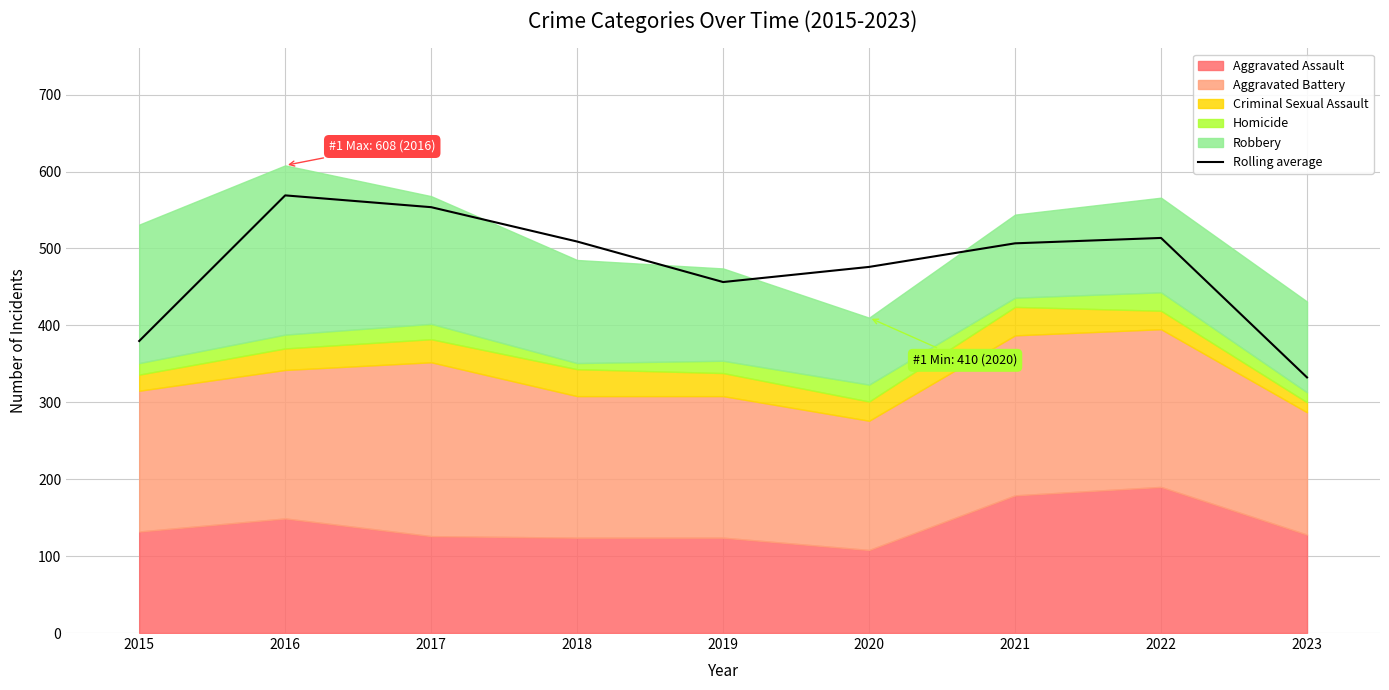

What is the difference between the second highest and minimum values?

221.3